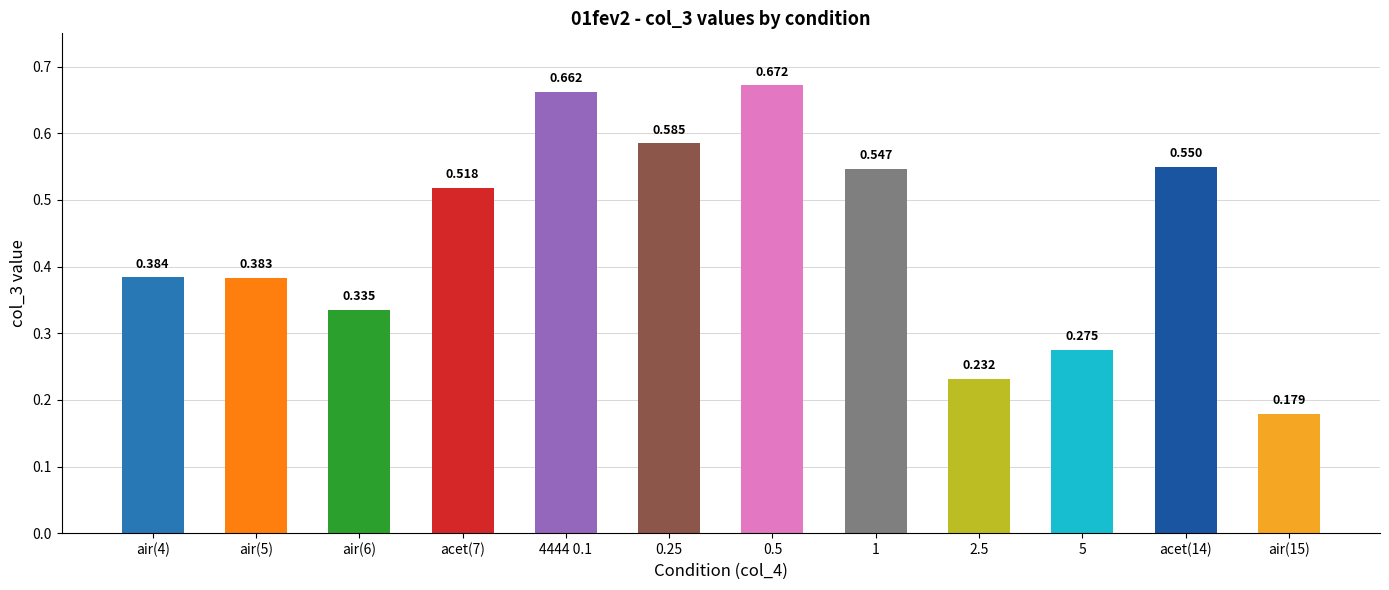

Count the number of categories in the chart.

12